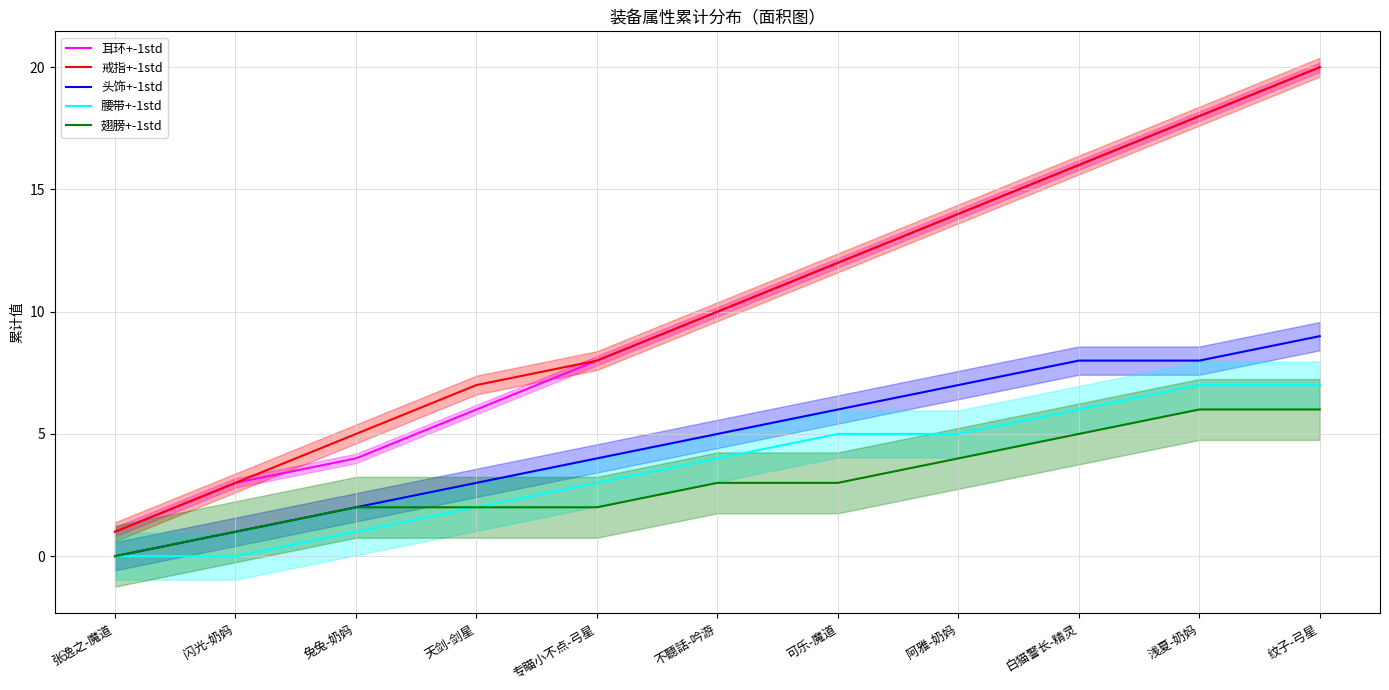

At 兔兔-奶妈, list the series in order from largest to smallest.

戒指+-1std, 耳环+-1std, 头饰+-1std, 翅膀+-1std, 腰带+-1std